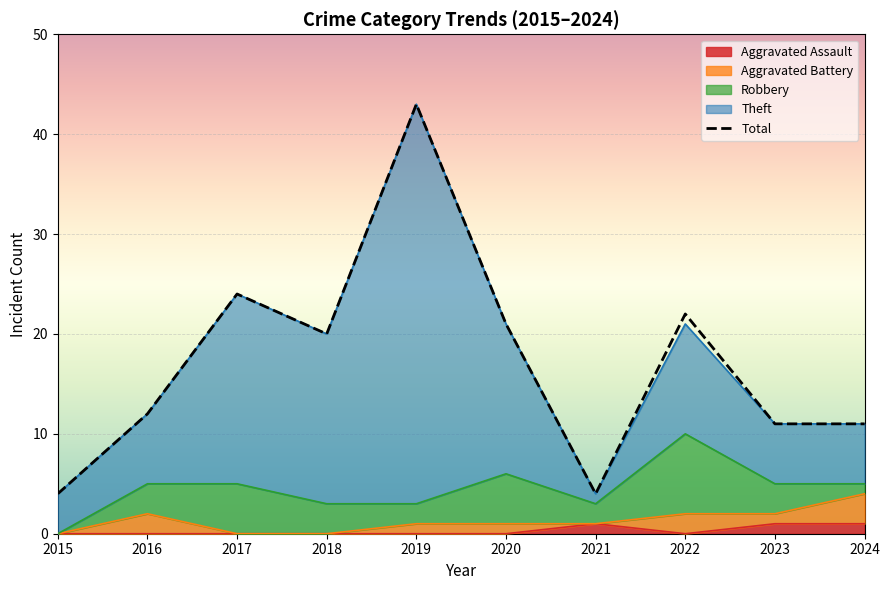

How many points are higher than both their immediate neighbors (excluding endpoints)?

3